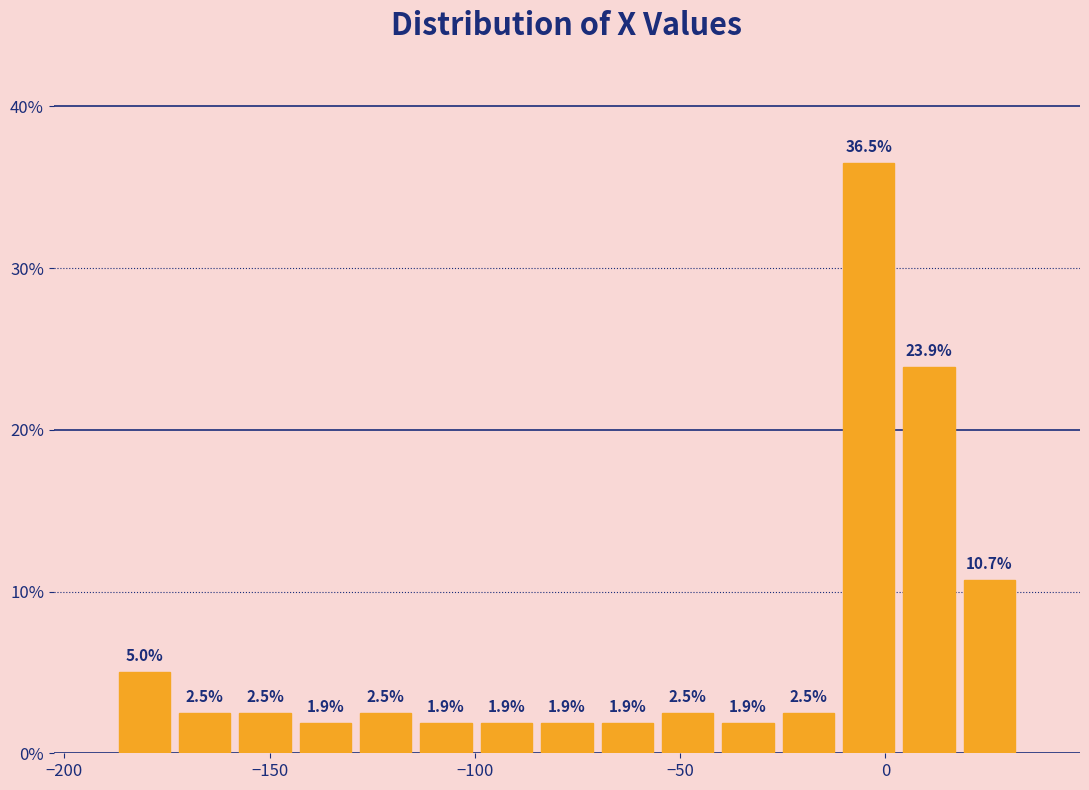

Read against the x-axis, roughly where is the centre of the tallest bar?

-5